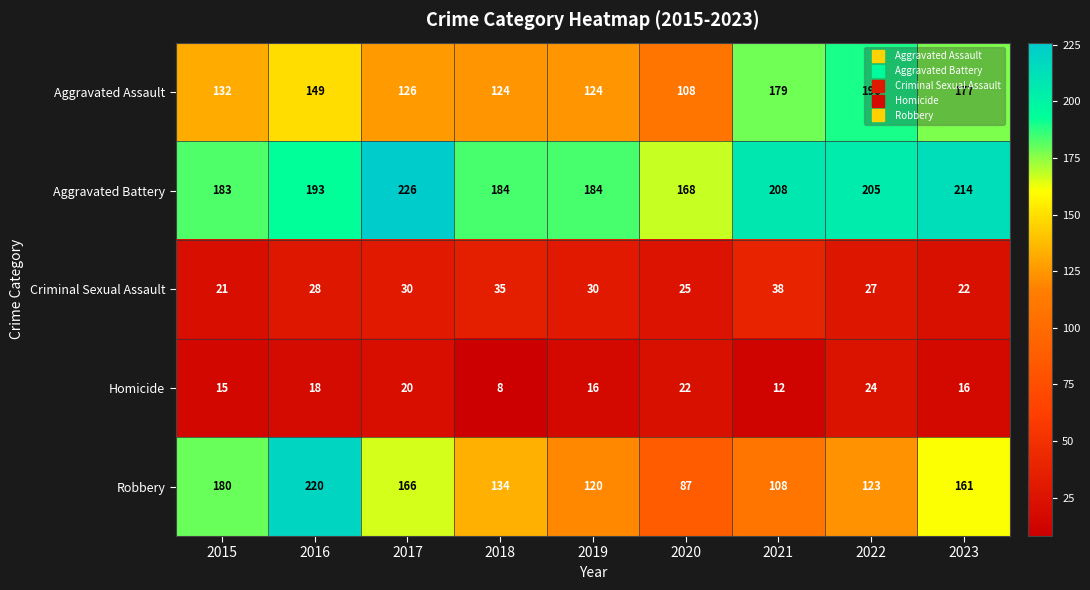

Count the number of categories in the chart.

9